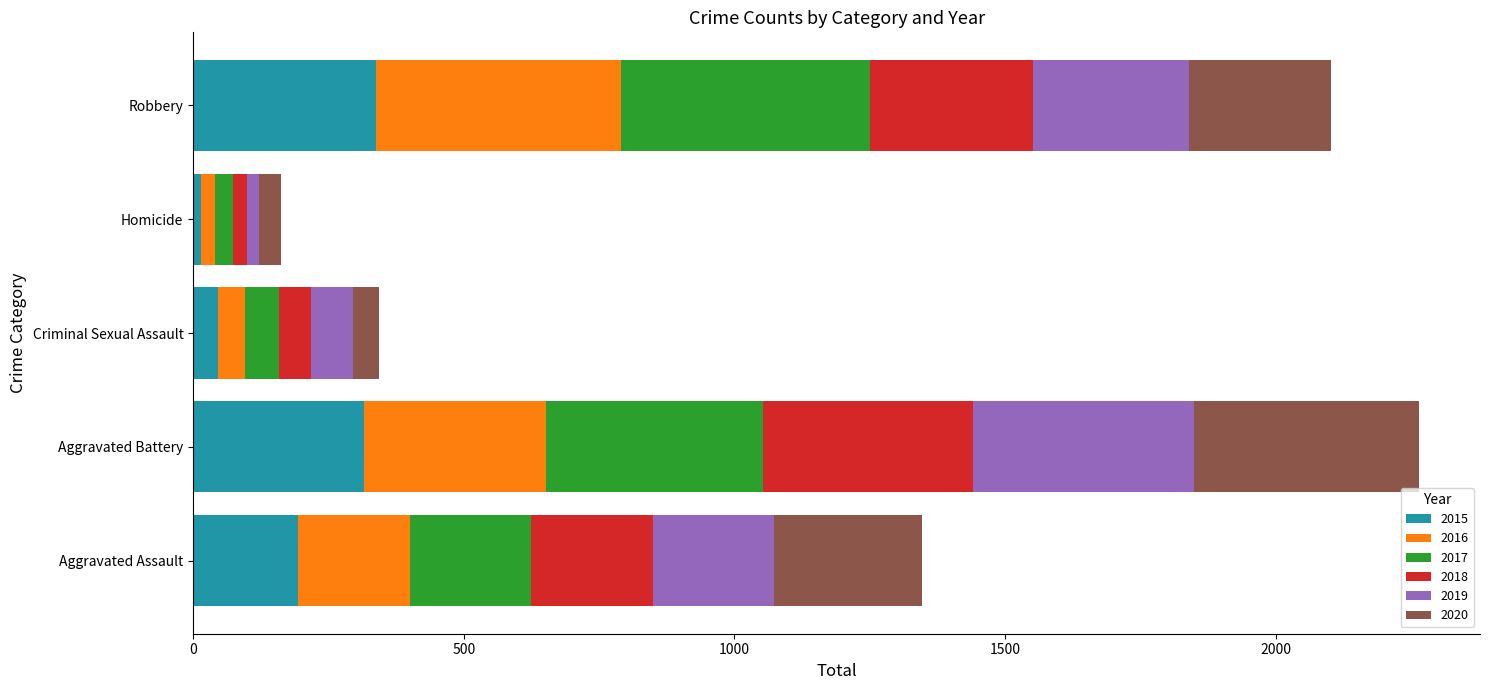

At how many categories does at least one series exceed 424?

1